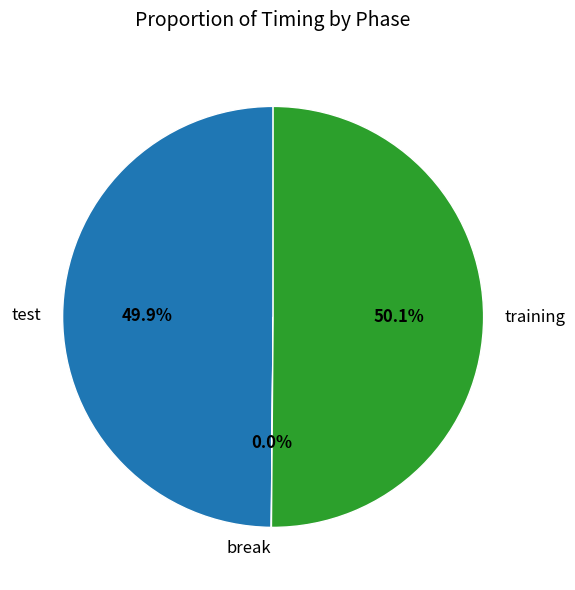

Is test the majority of the pie?

No